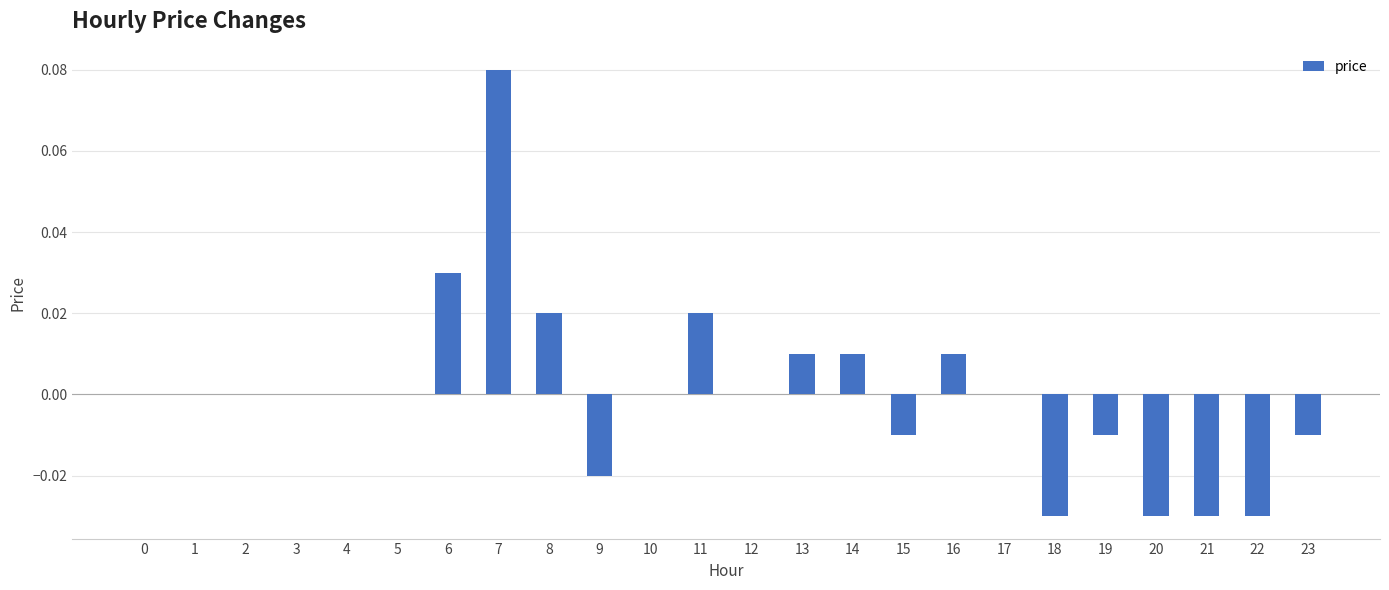

Which category has the highest value across all series?

7